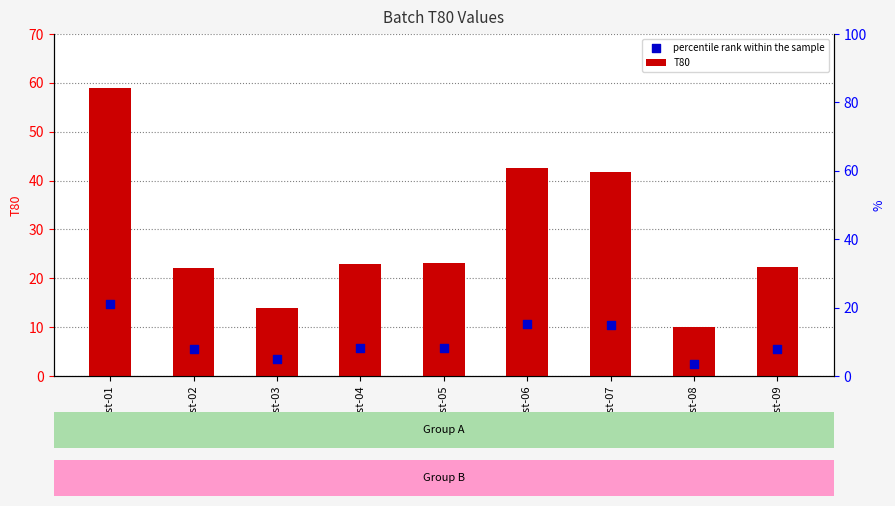

What is the total value across all series at Test-04?

28.8